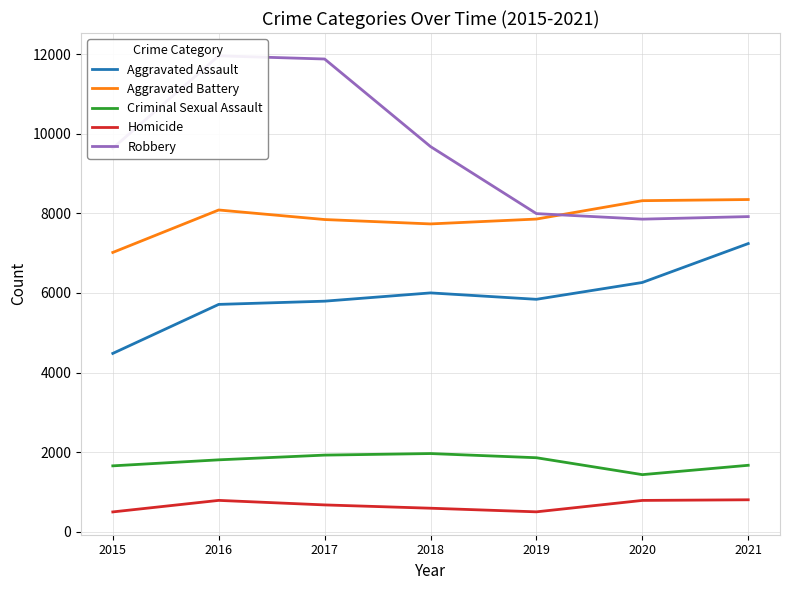

What is the value of the Criminal Sexual Assault point at the 2nd from the left?

1805